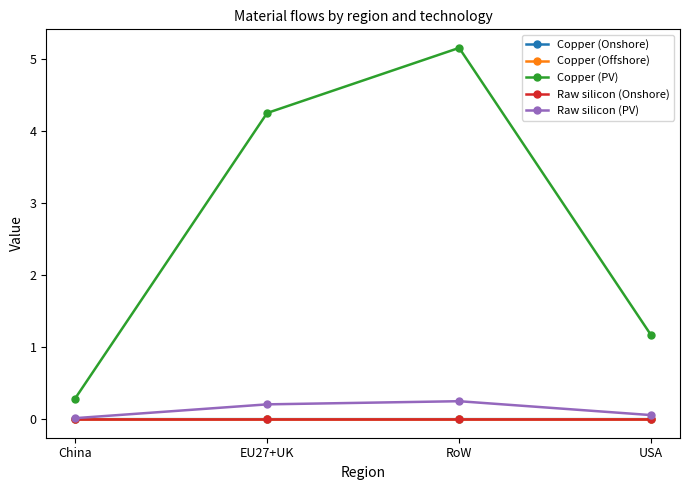

List the labels in order of Copper (PV) value, smallest first.

China, USA, EU27+UK, RoW